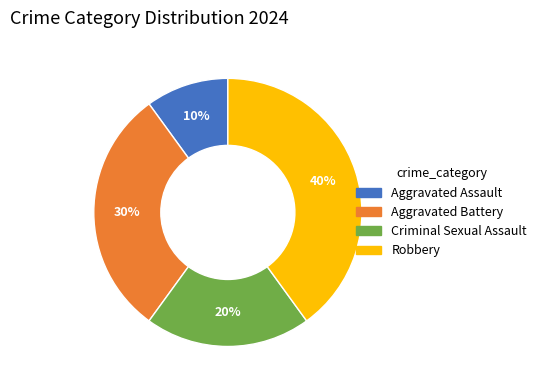

What percentage is the Robbery slice, to the nearest percent?

40%